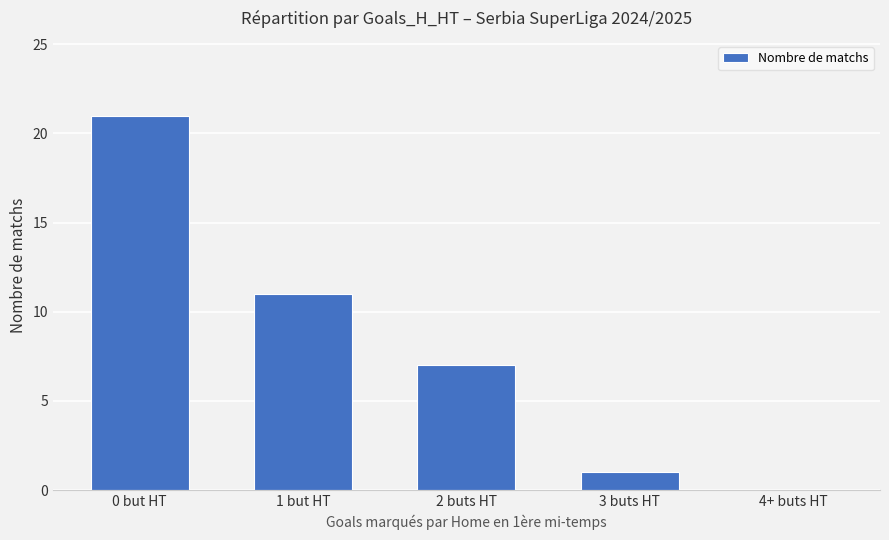

Approximately how many times larger is the value at 2 buts HT compared to 1 but HT?

0.6